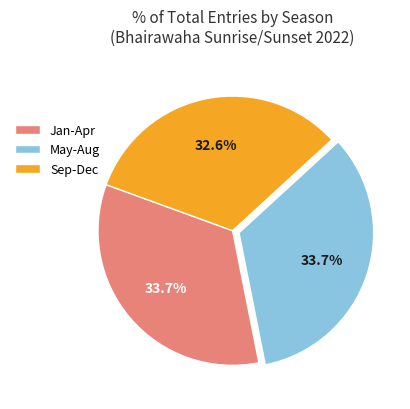

Does May-Aug account for over 50% of the chart?

No